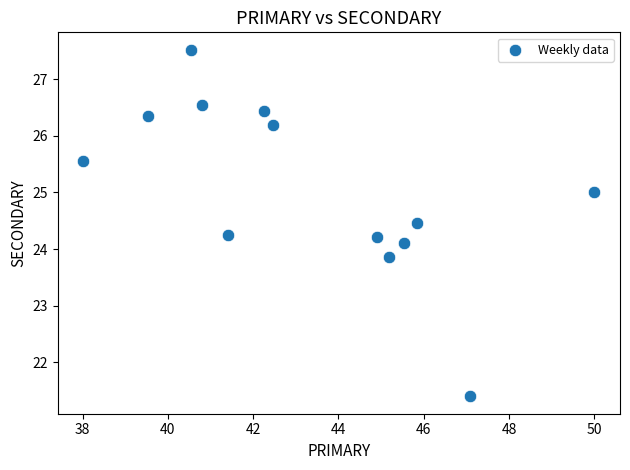

What is the range of X values (max minus min)?

12.0